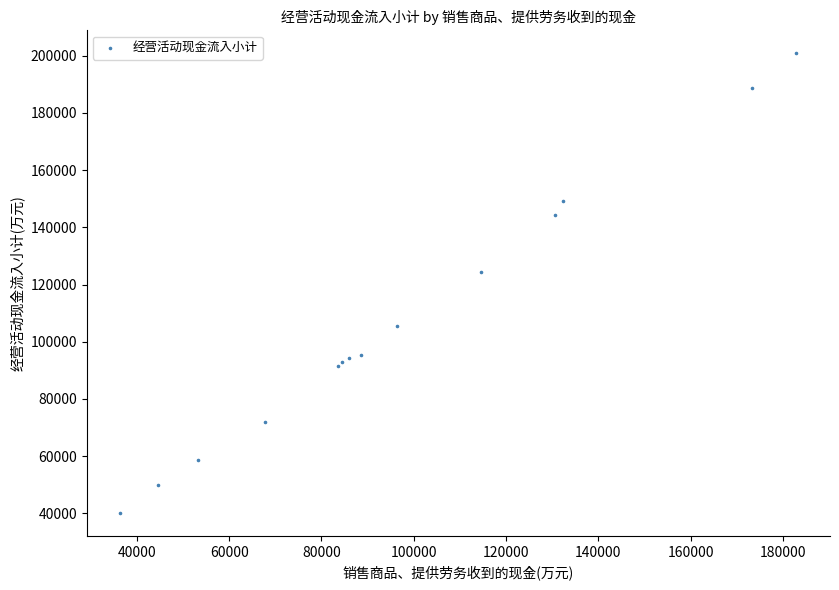

What Y value in the scatter plot is closest to 120484?

124545